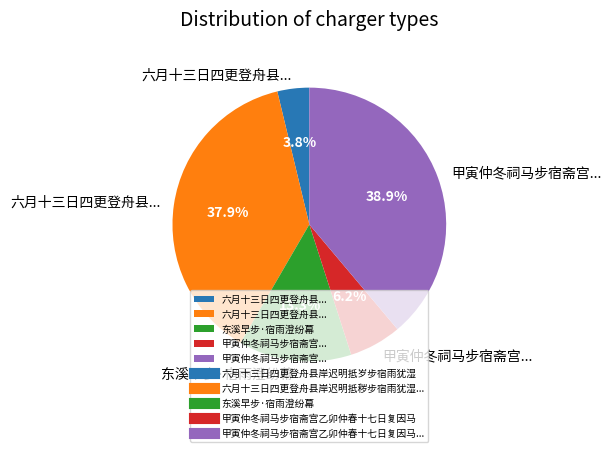

How many segments does this pie chart have?

5